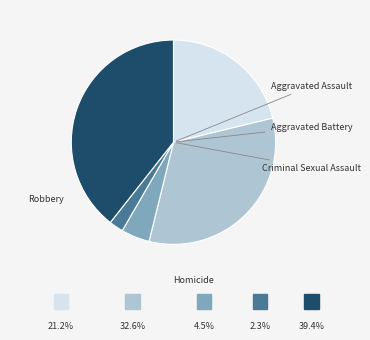

Is there any slice that represents more than half of the pie?

No